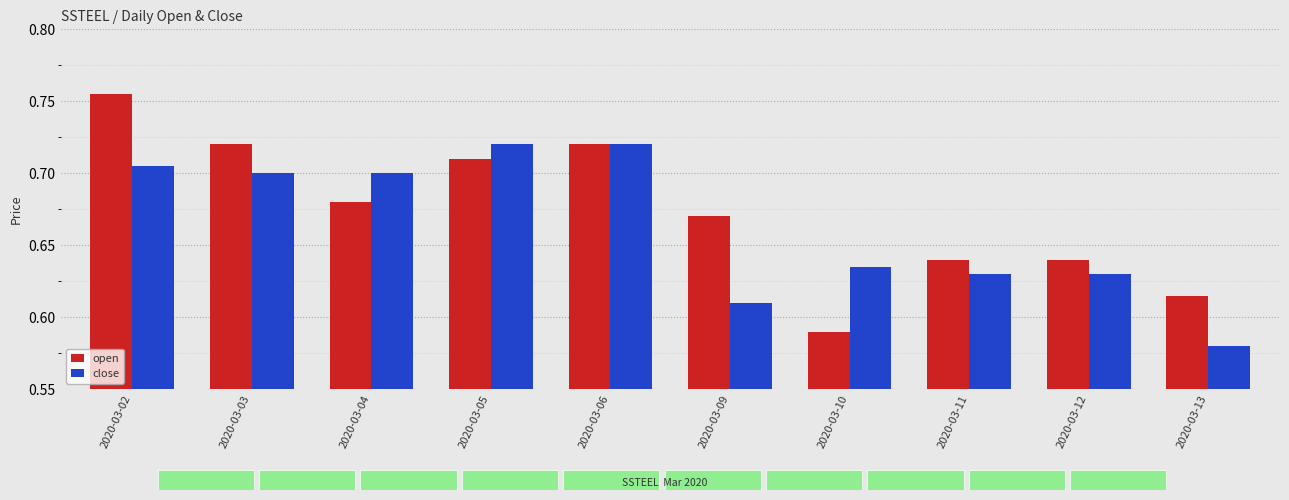

What is the sum of the close values at 2020-03-10 and 2020-03-05?

1.4